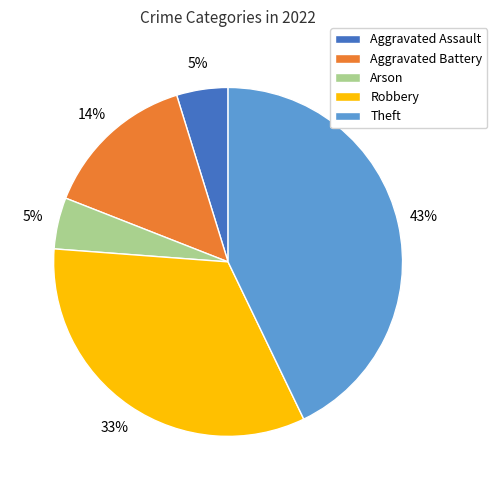

True or false: Robbery accounts for 27% of the total.

False